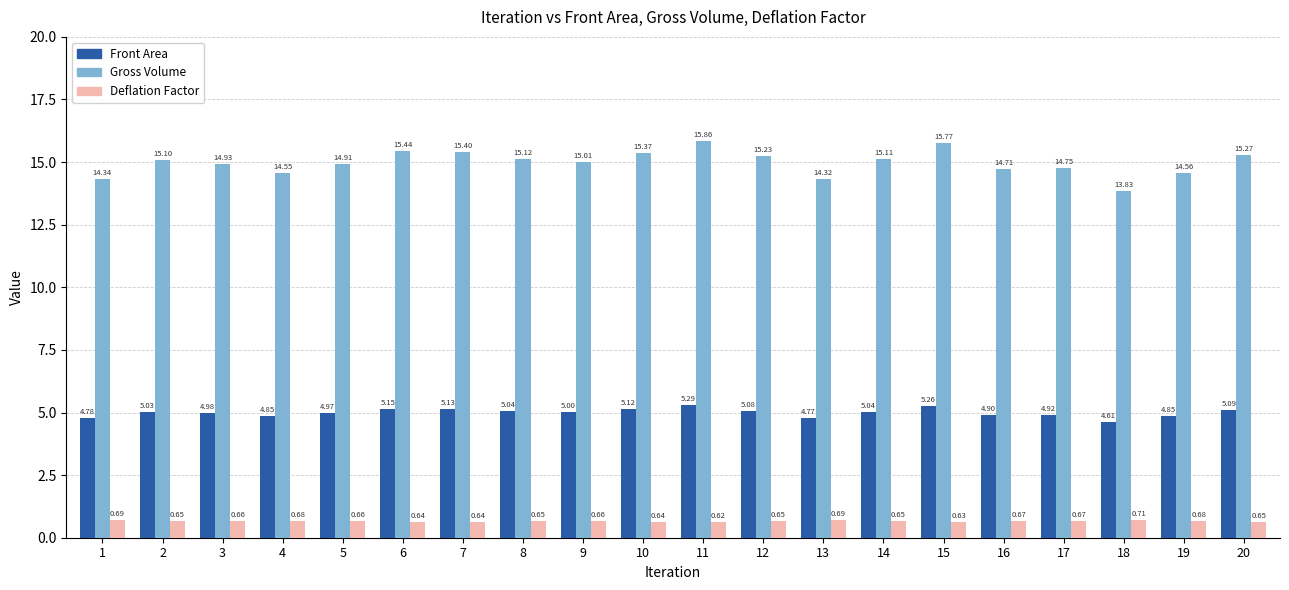

What are all the series names shown in the legend?

Front Area, Gross Volume, Deflation Factor